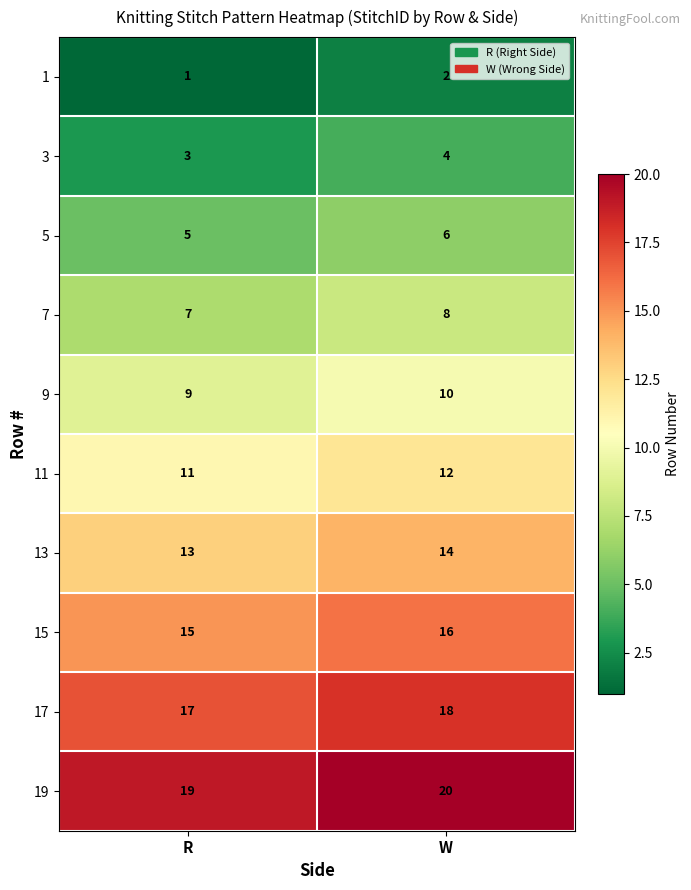

Is it true that 9 equals 13 at W?

False